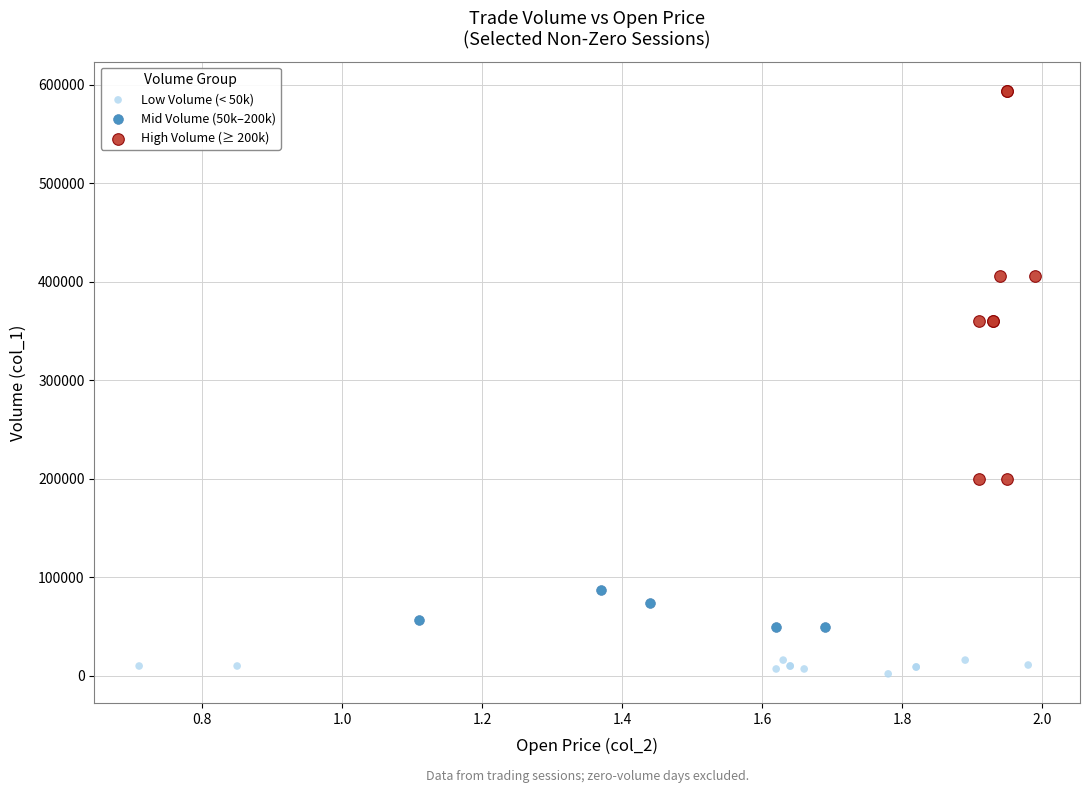

Which series contains the highest Y value?

High Volume (≥ 200k)